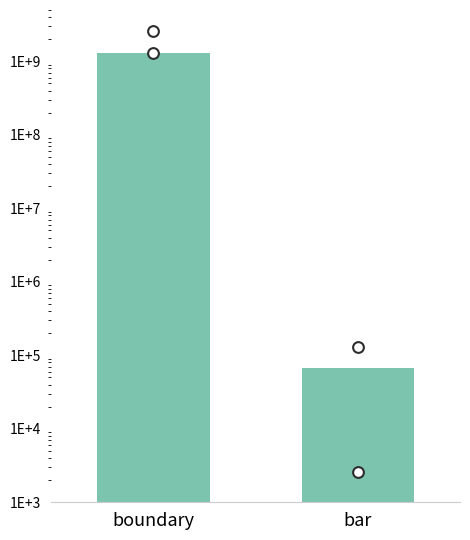

Which series reaches the minimum Y coordinate?

bar points